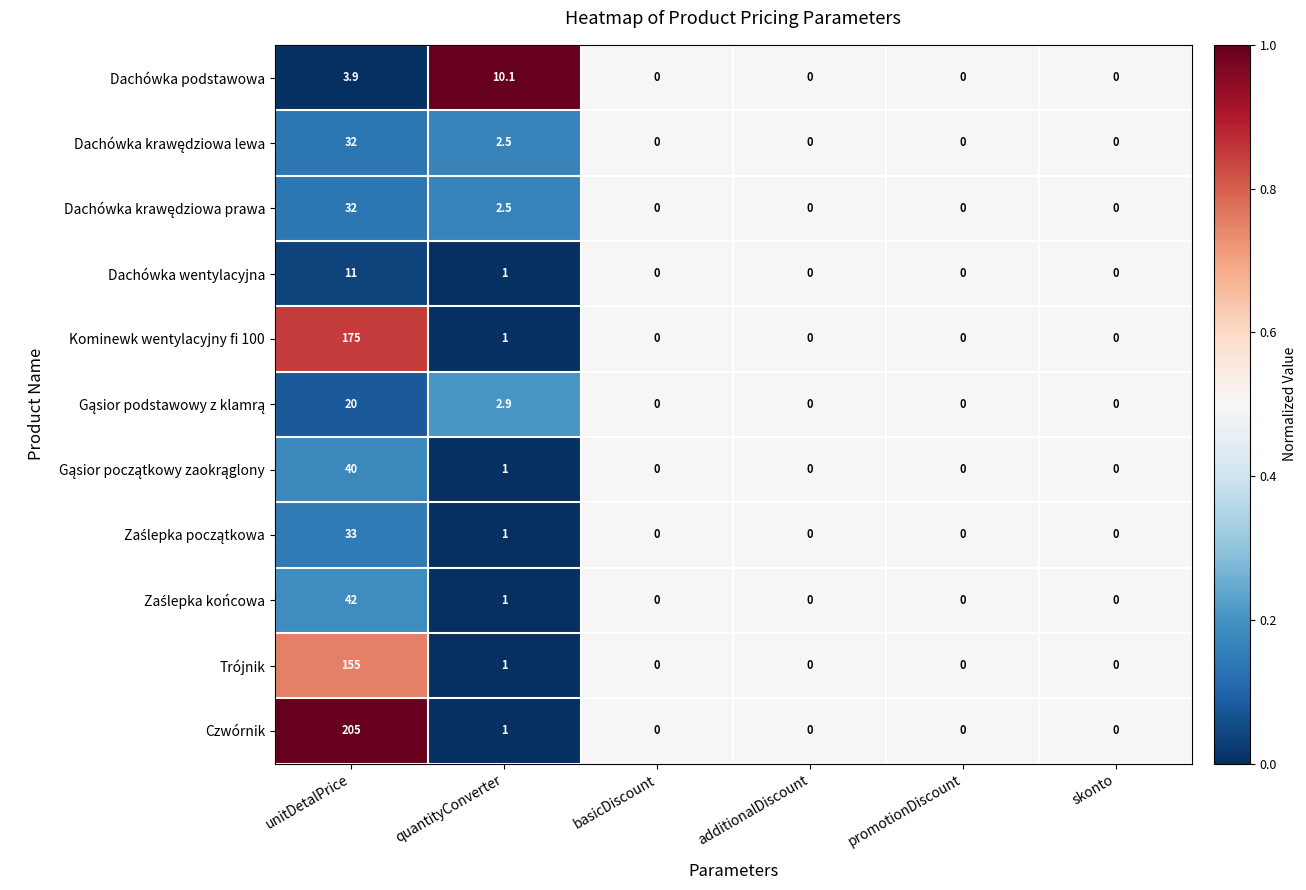

Where is Dachówka podstawowa nearest to the value 5?

unitDetalPrice